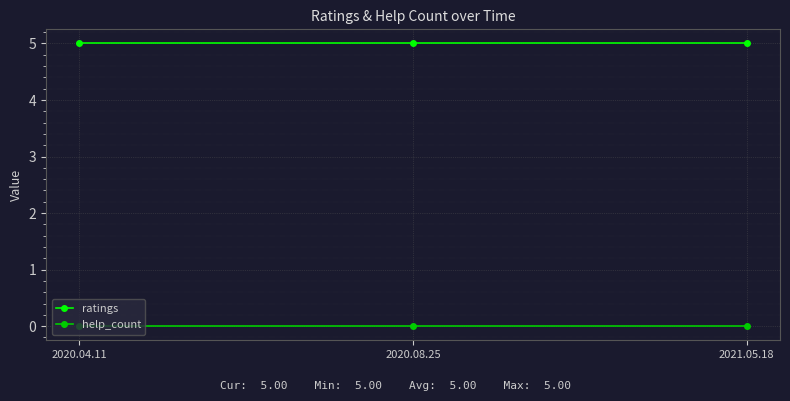

At how many categories does at least one series exceed 0?

3